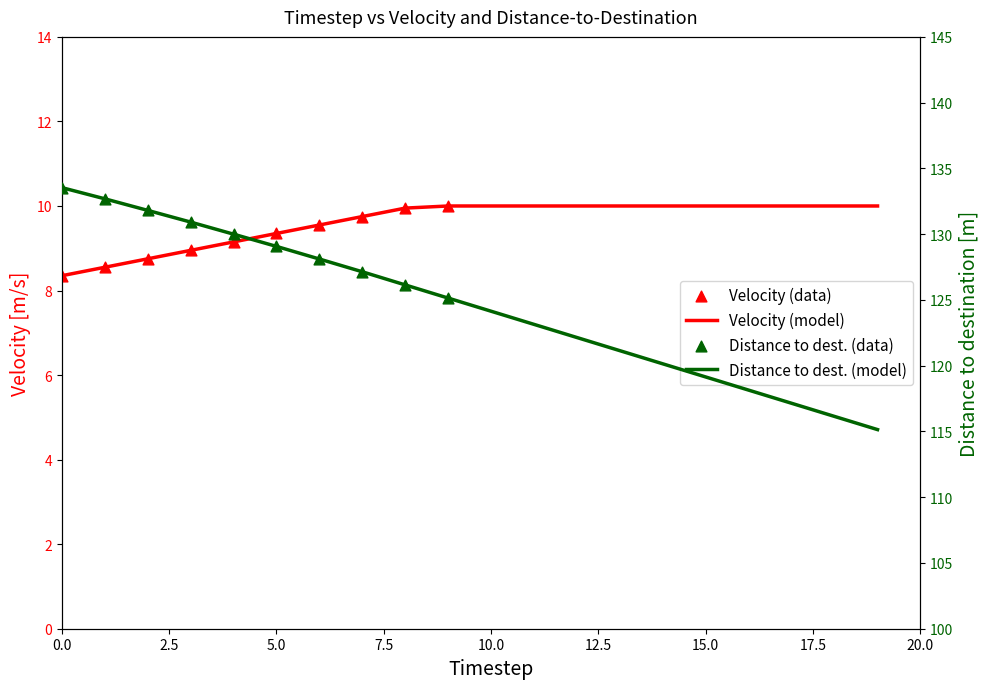

Which series has the widest spread of Y values?

dis2des